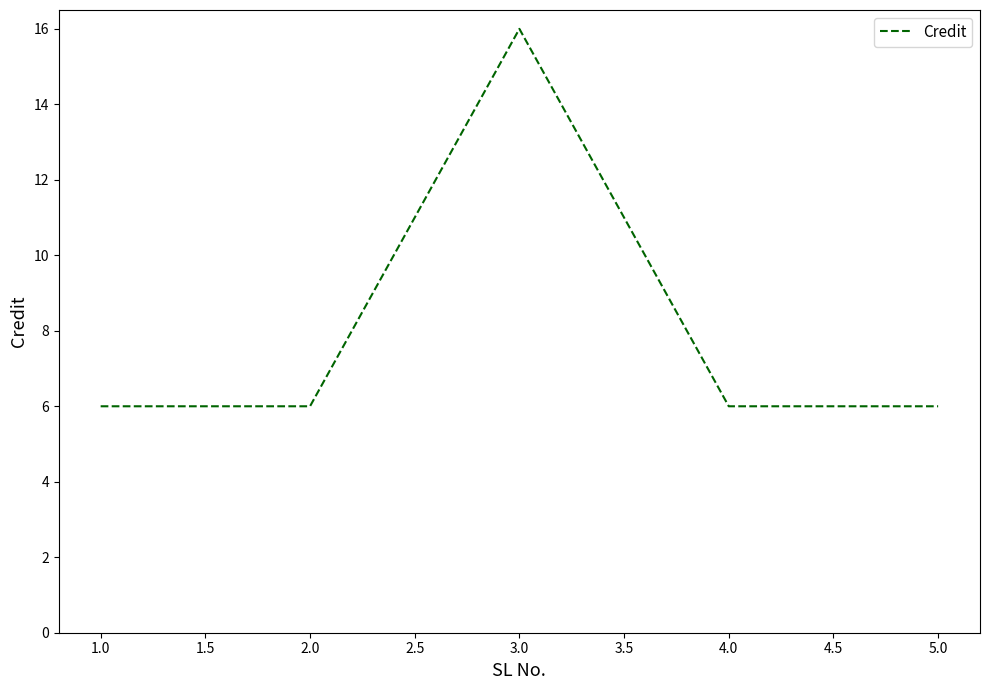

Is it true that the value at 3.0 is 8?

False